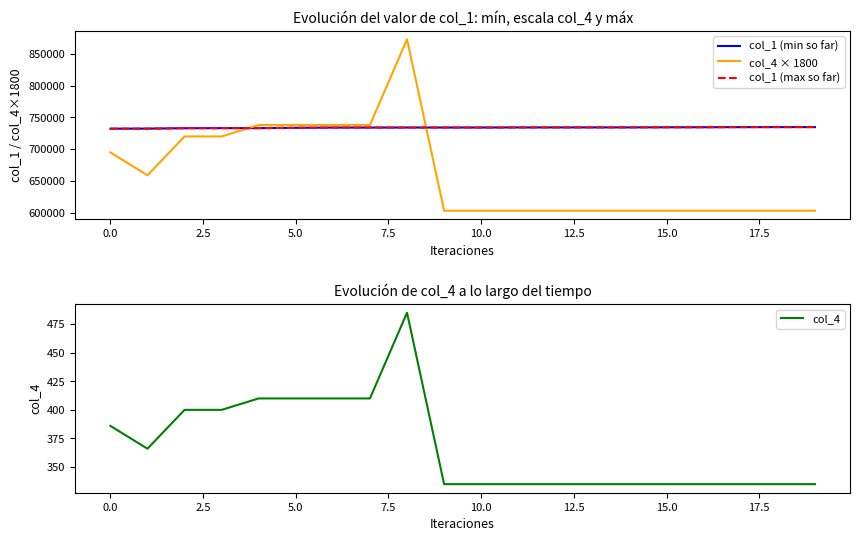

True or false: col_1 (min so far) has more than 0 interior local peaks.

False